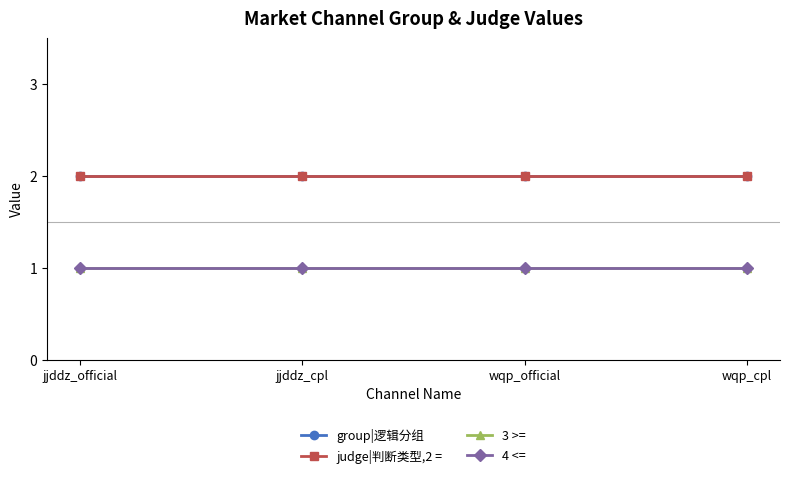

Which series has the largest total across all categories?

group|逻辑分组